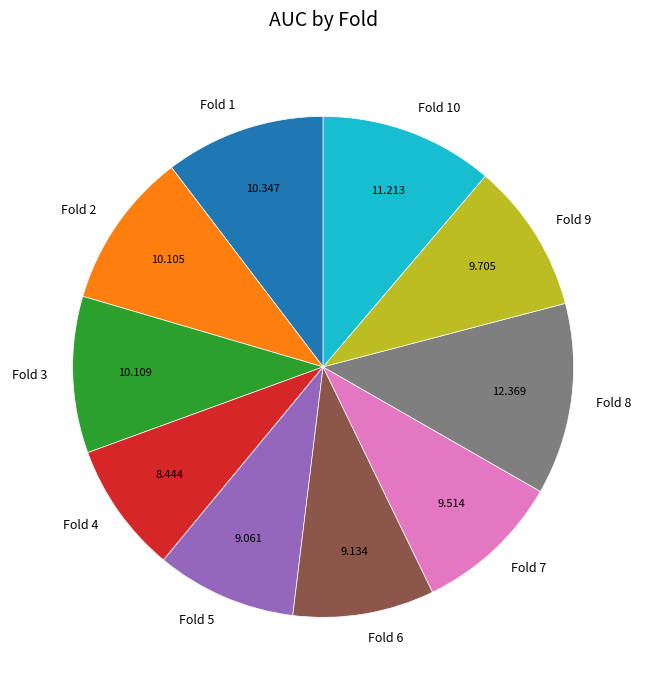

Count the number of slices in the pie.

10